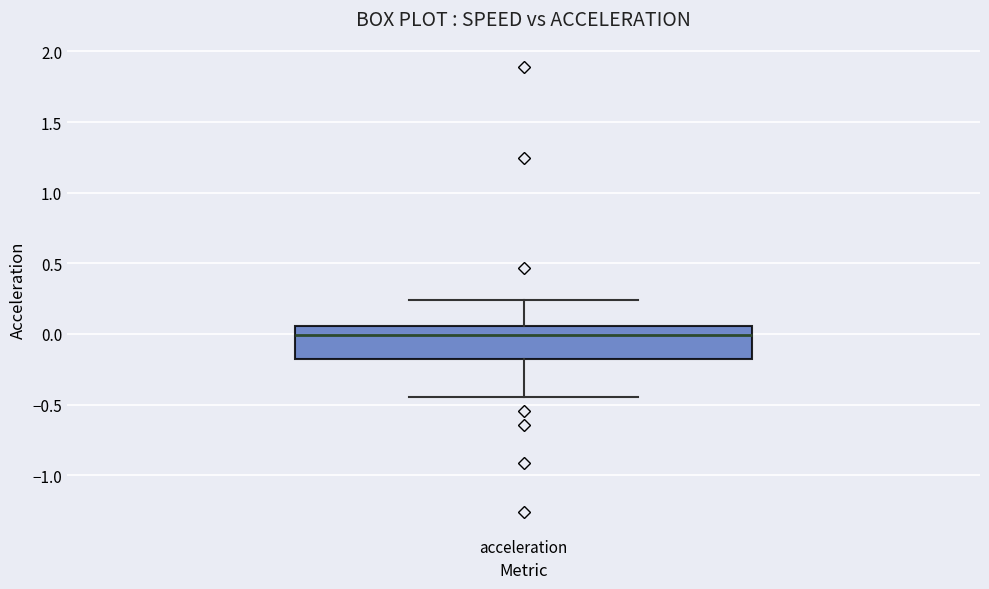

Where is the lower edge of the box for acceleration on the y-axis? The values are not printed on the chart, so give them approximately, as read against the axis.

-0.20